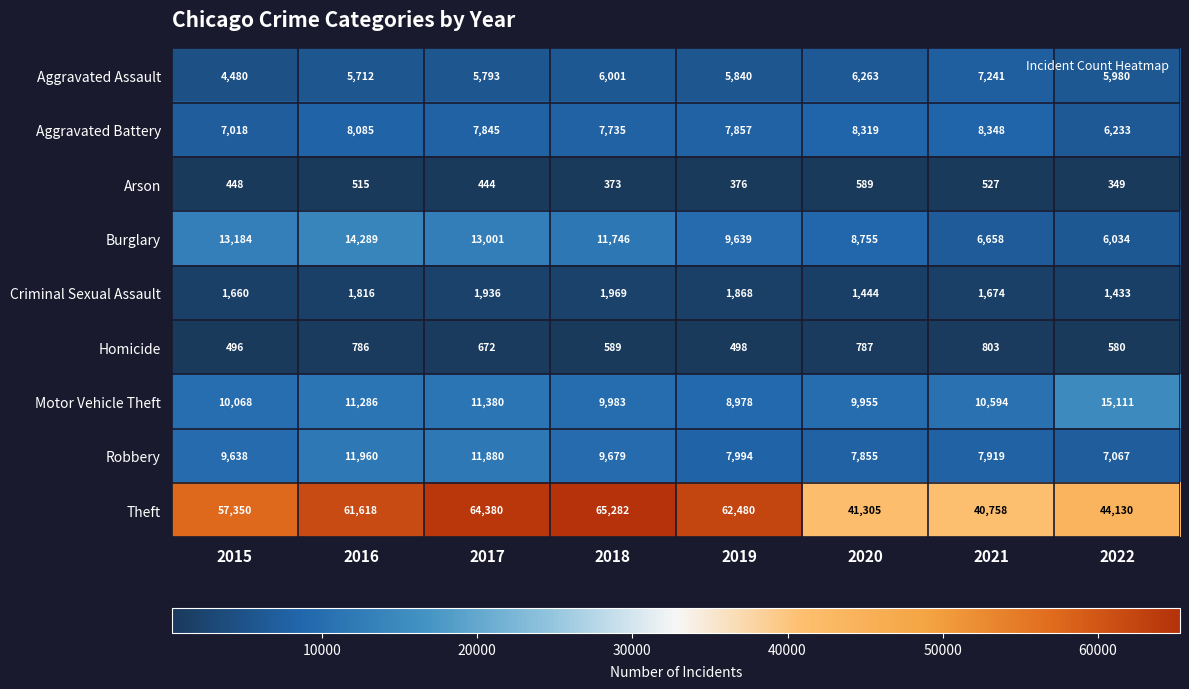

Which category has the highest value across all series?

2018